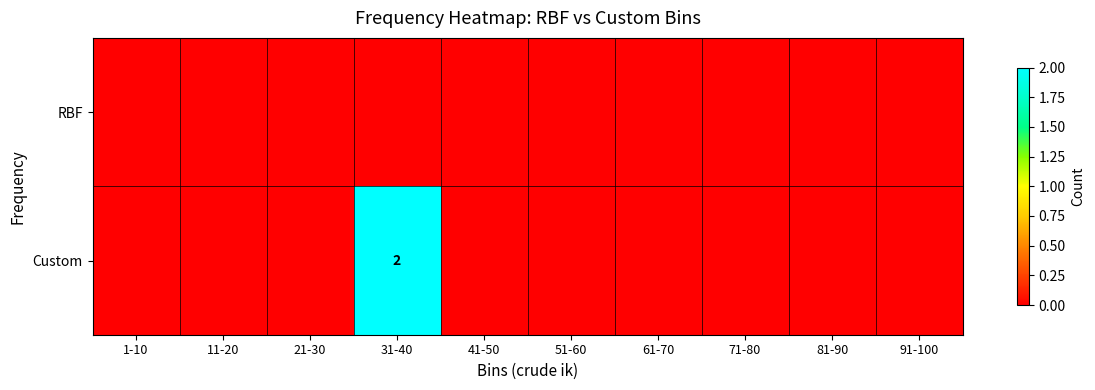

Rank the categories by RBF value from highest to lowest.

1-10, 11-20, 21-30, 31-40, 41-50, 51-60, 61-70, 71-80, 81-90, 91-100